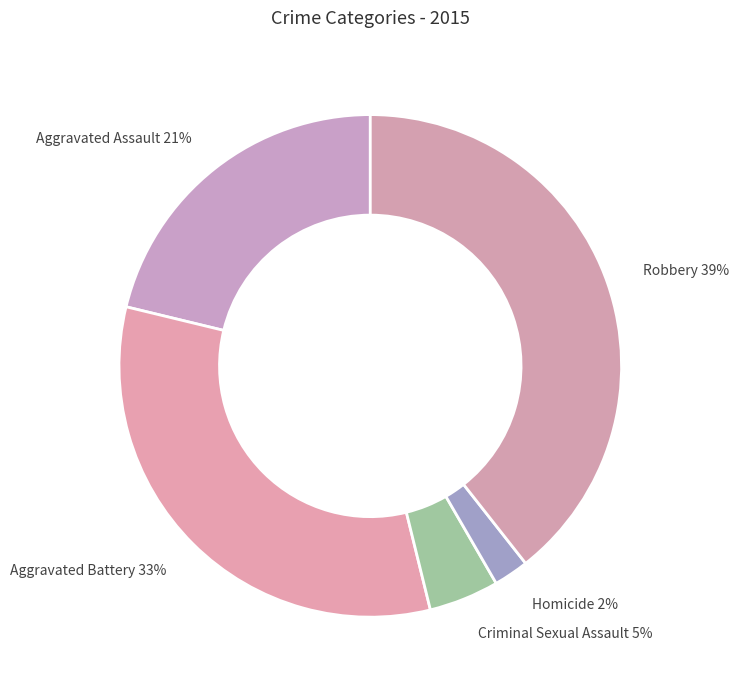

Do Criminal Sexual Assault and Aggravated Battery together represent more than half of the pie?

No